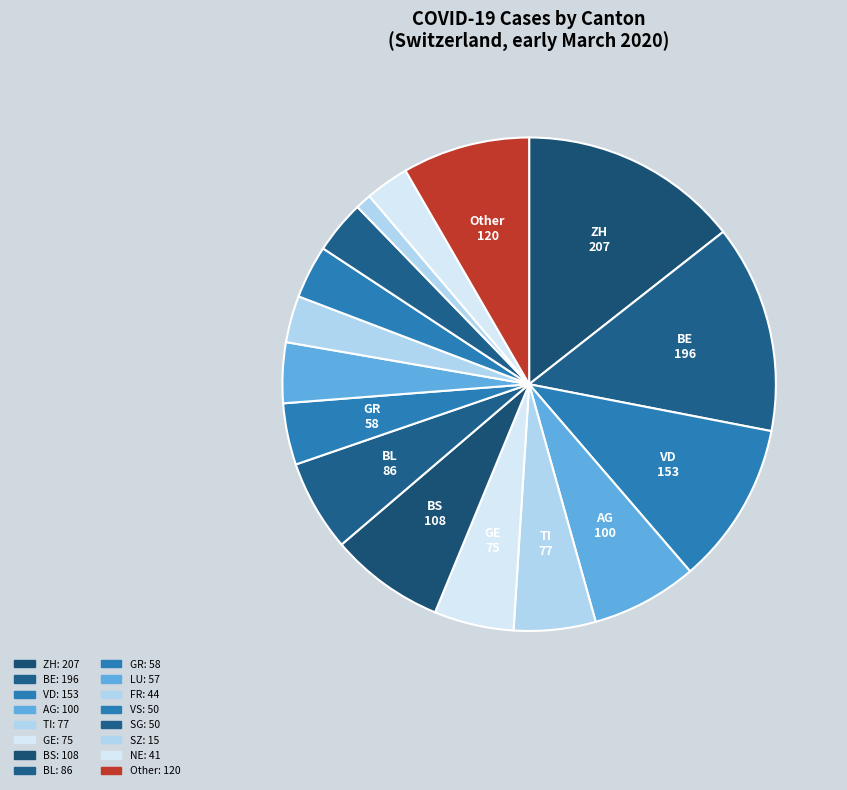

How many segments does this pie chart have?

16